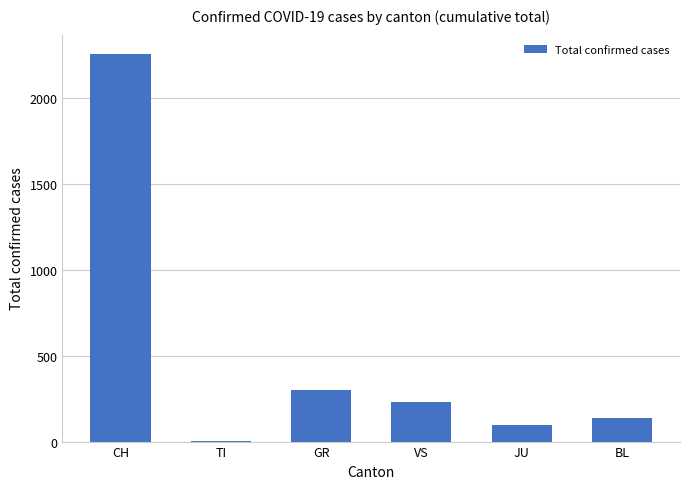

What is the sum of the values at JU and GR?

397